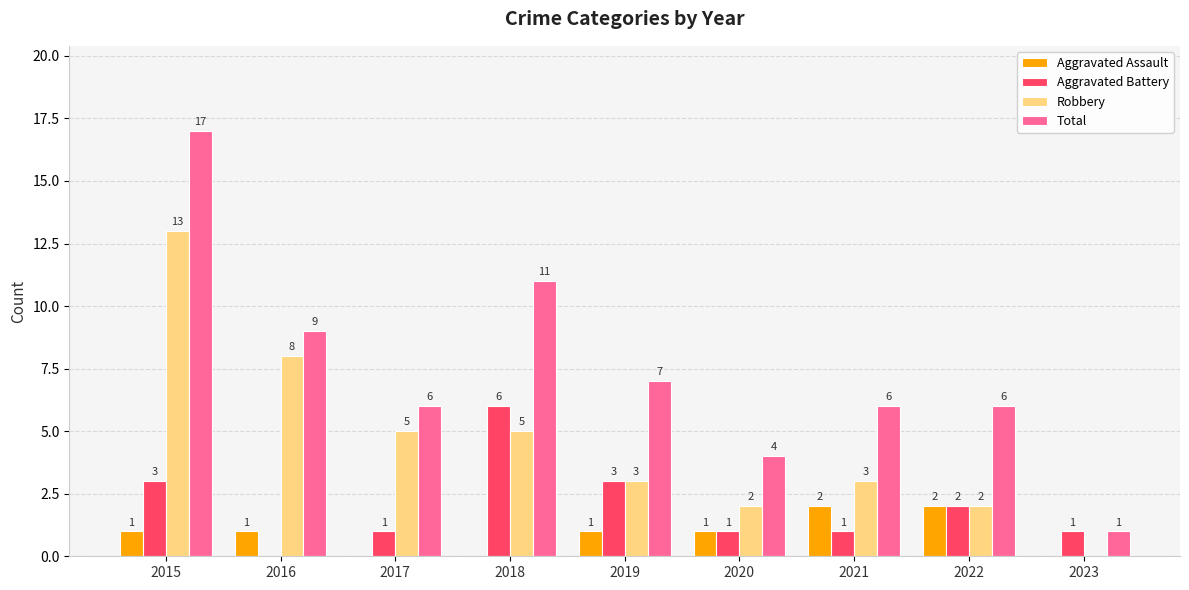

The value of Robbery at 2015 is 13. True or false?

True